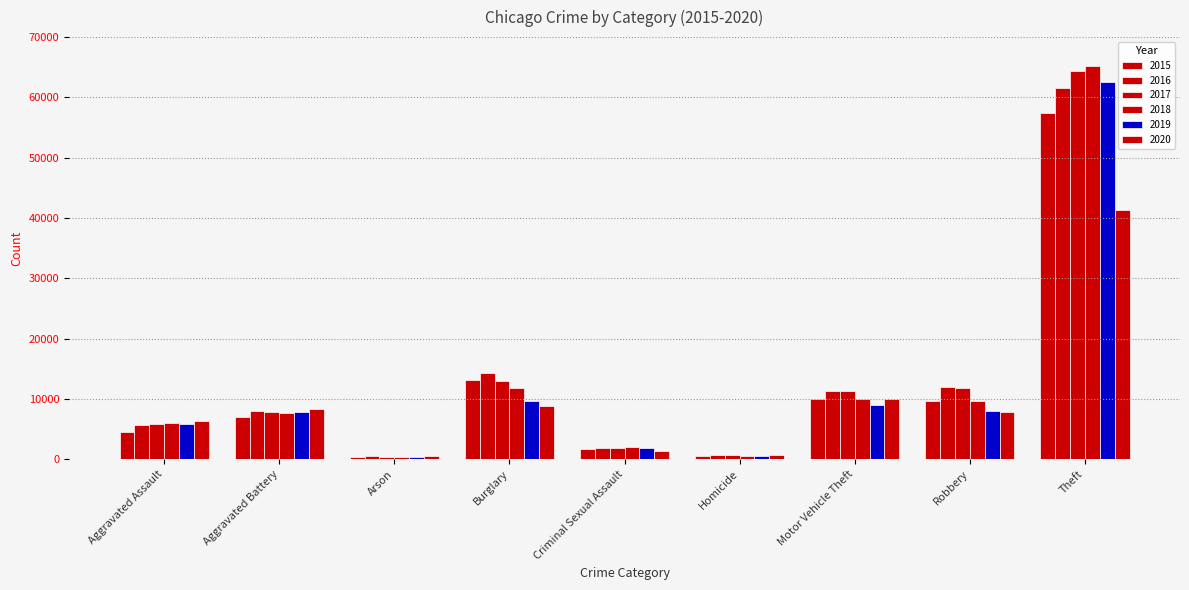

How many data points in 2019 are less than 7857?

4